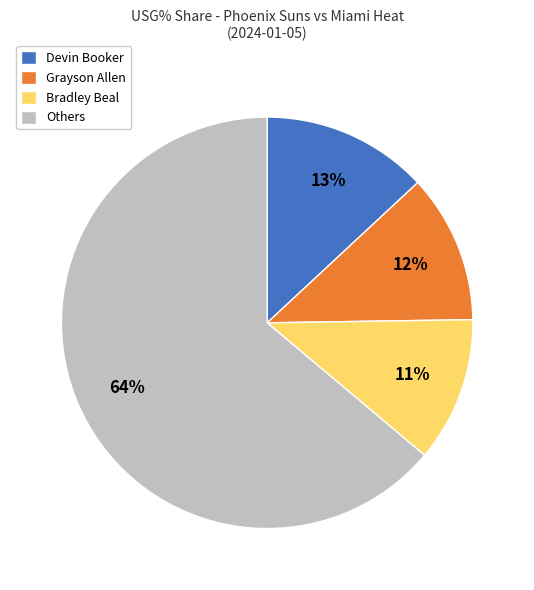

How many slices are in this pie chart?

4